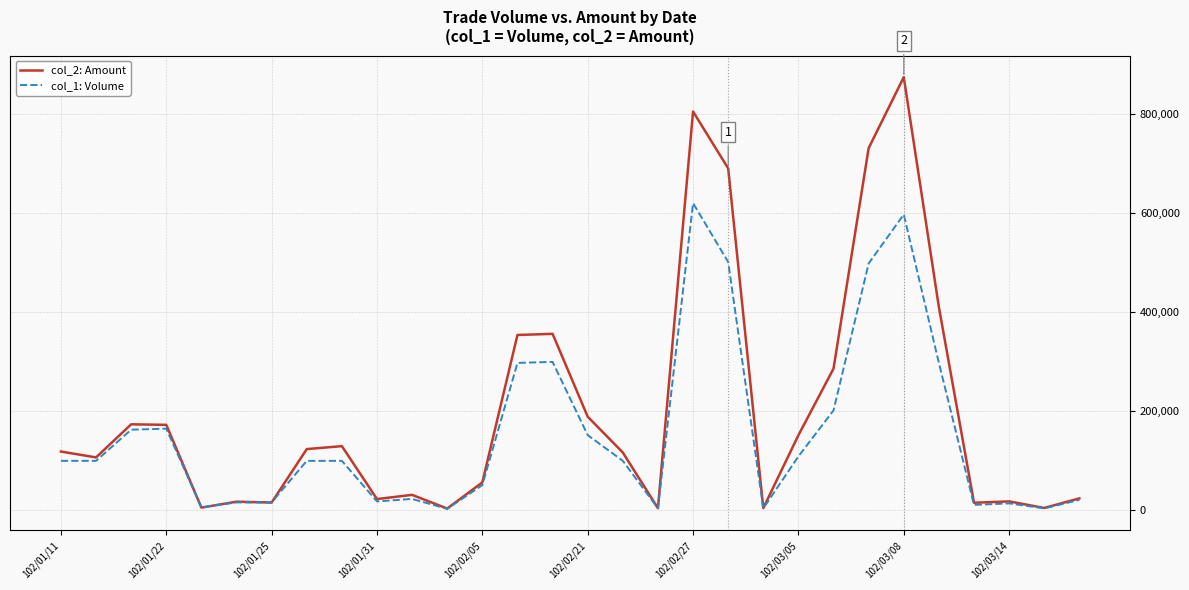

What is the maximum value shown in the chart?

874650